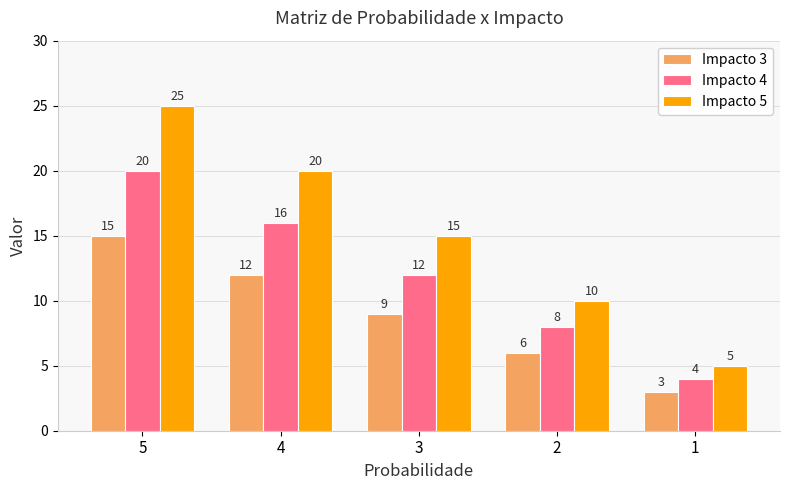

Count the Impacto 3 values in the range 6 to 12.

3